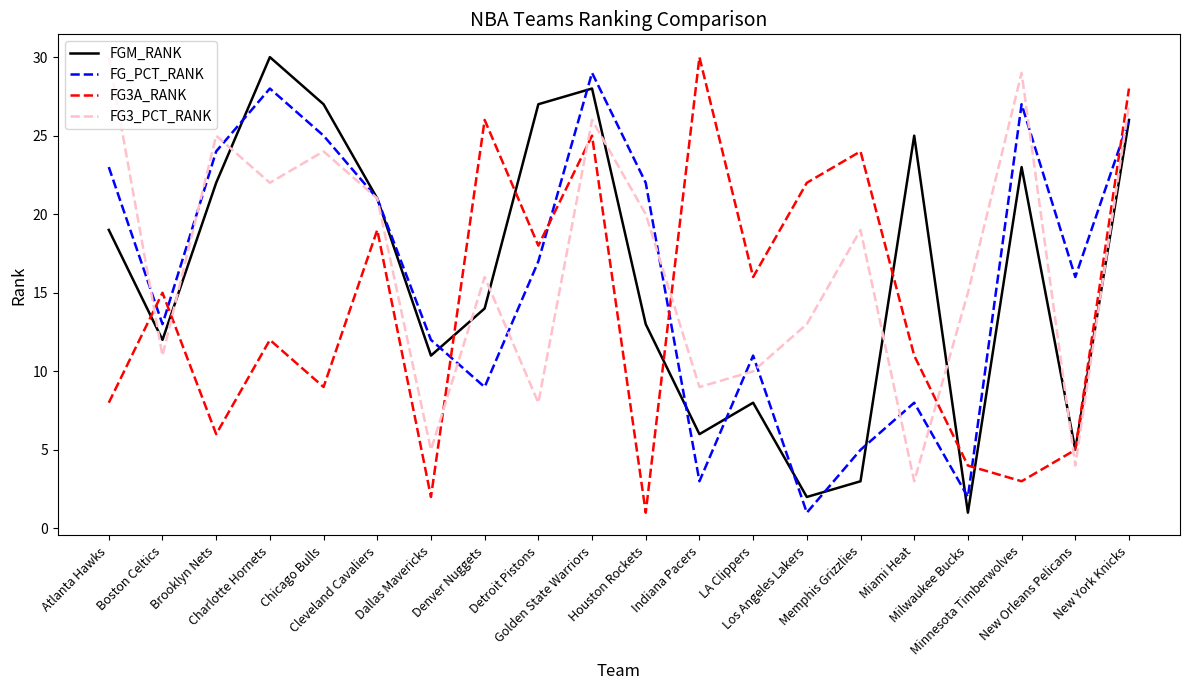

True or false: FG_PCT_RANK has more than 1 interior local peaks.

True